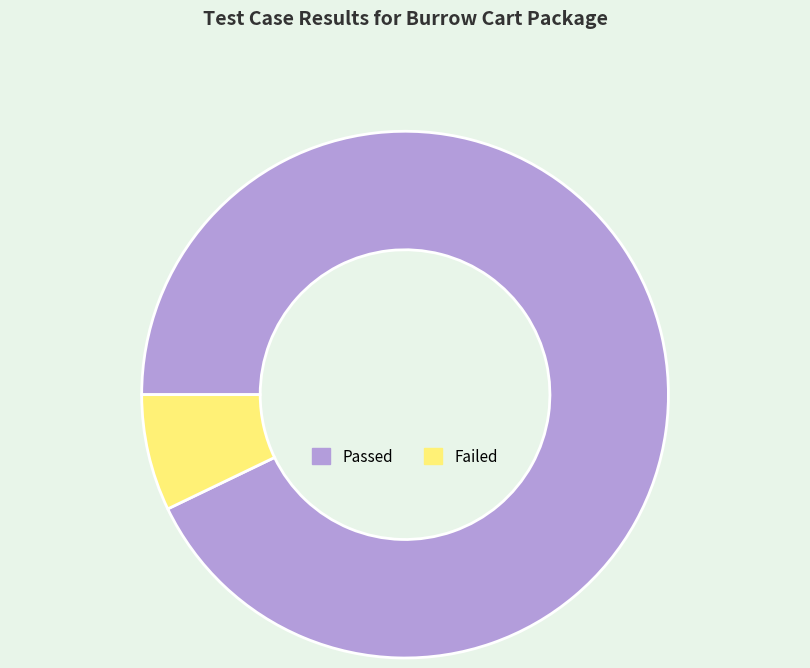

Does any single category account for the majority?

Yes